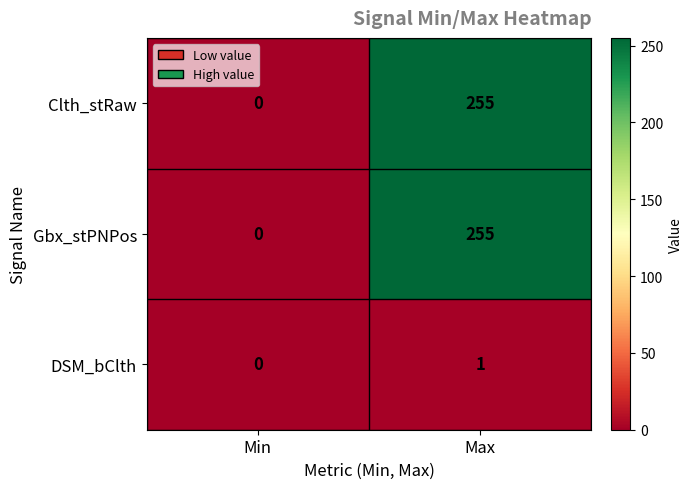

What is the sum of all Clth_stRaw values?

255